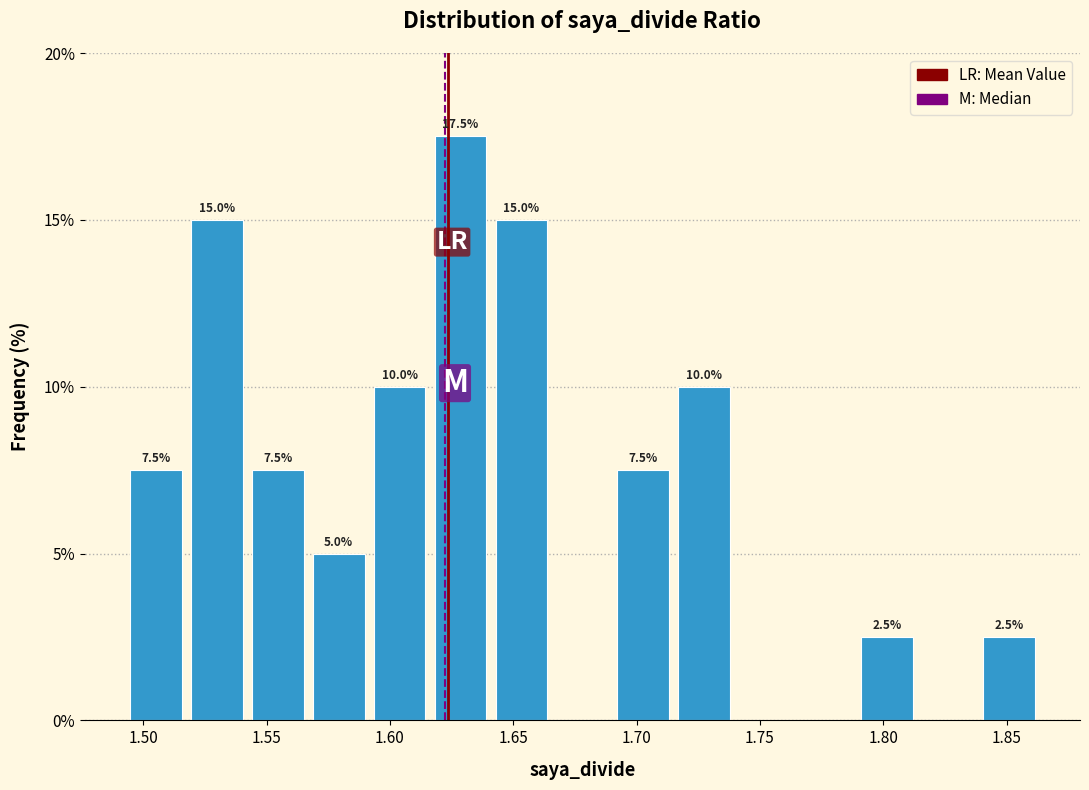

Over which range of the x-axis is the bar tallest?

1.615 to 1.640